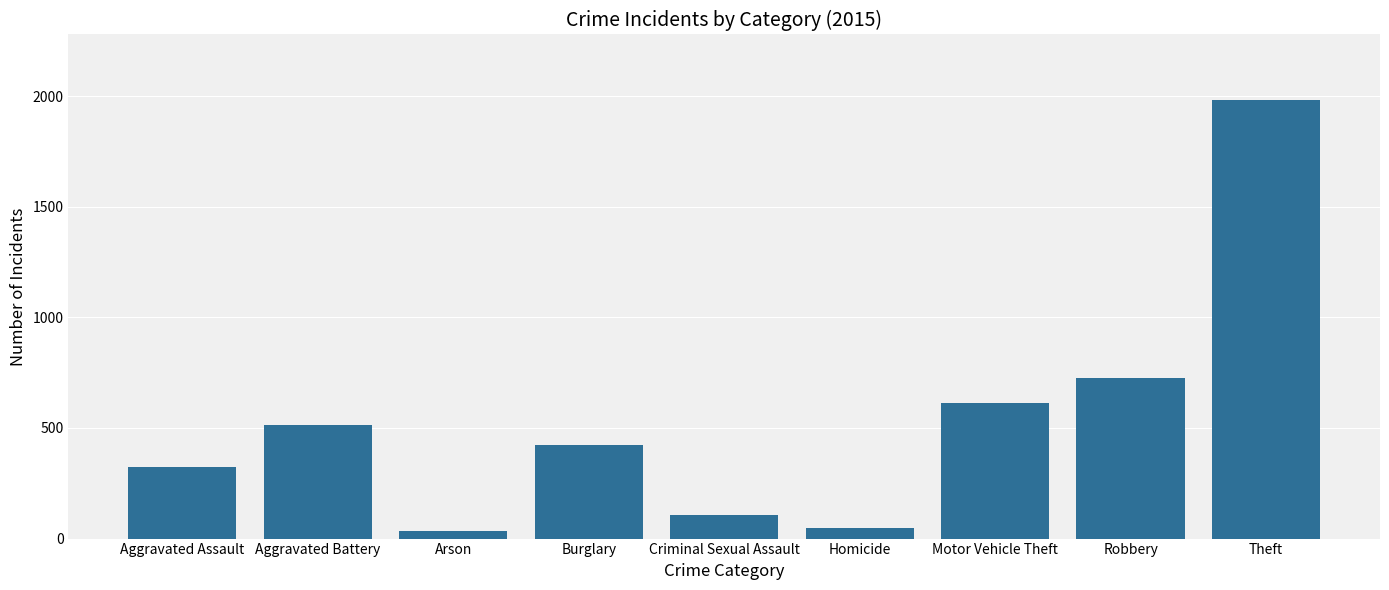

What is the ratio of the value at Arson to the value at Burglary?

0.1